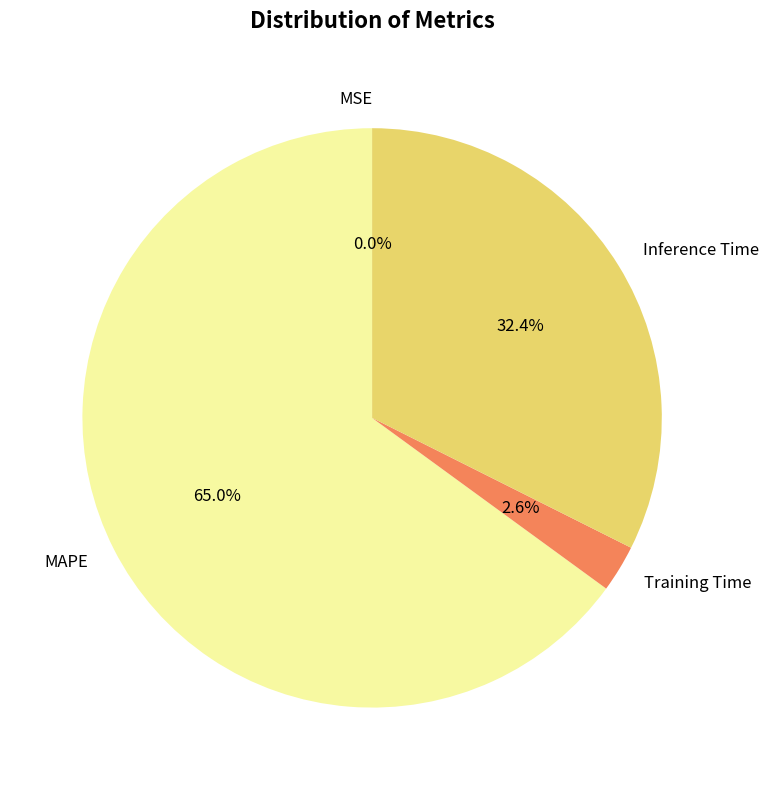

Between Training Time and MAPE, which is larger?

MAPE